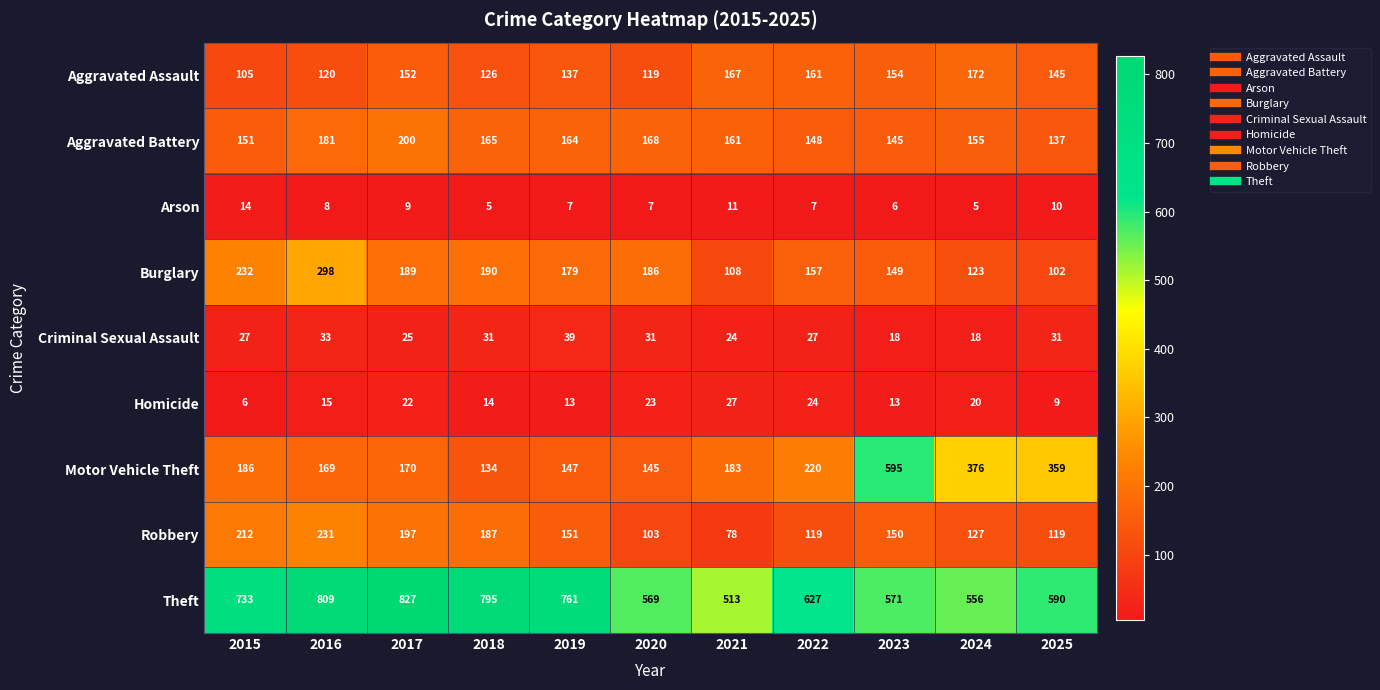

At which category is the sum across all series the highest?

2016